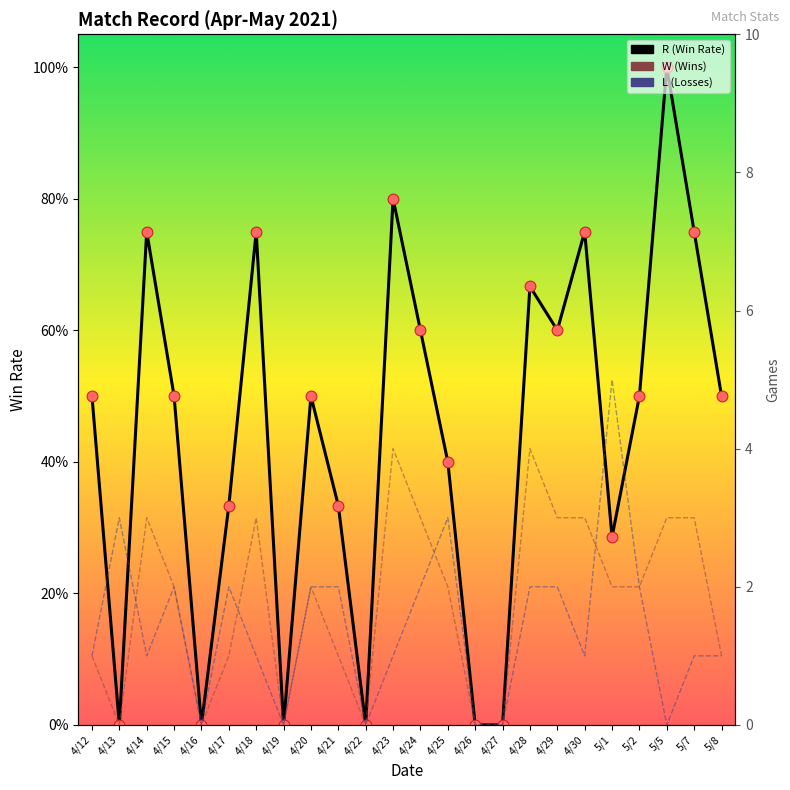

Which series contains the highest Y value?

L (Losses)